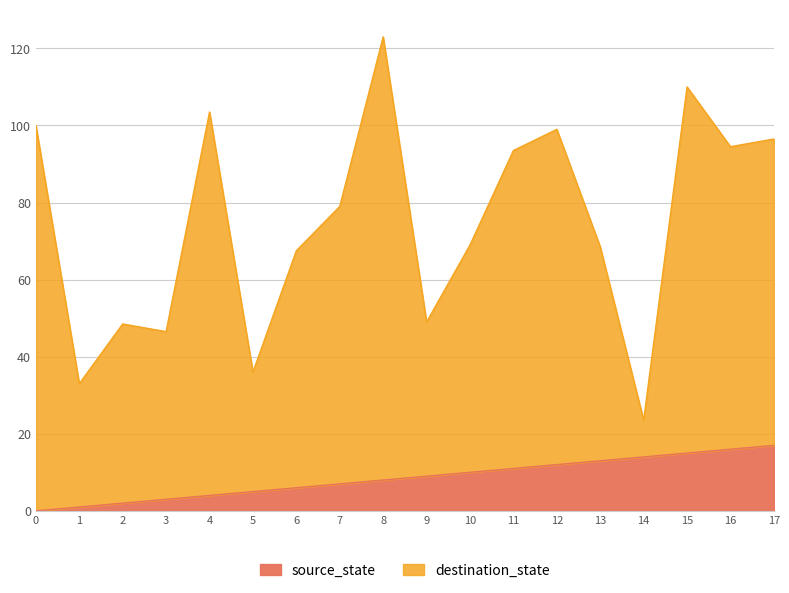

What is the difference between the maximum and minimum values in the source_state series?

17.0